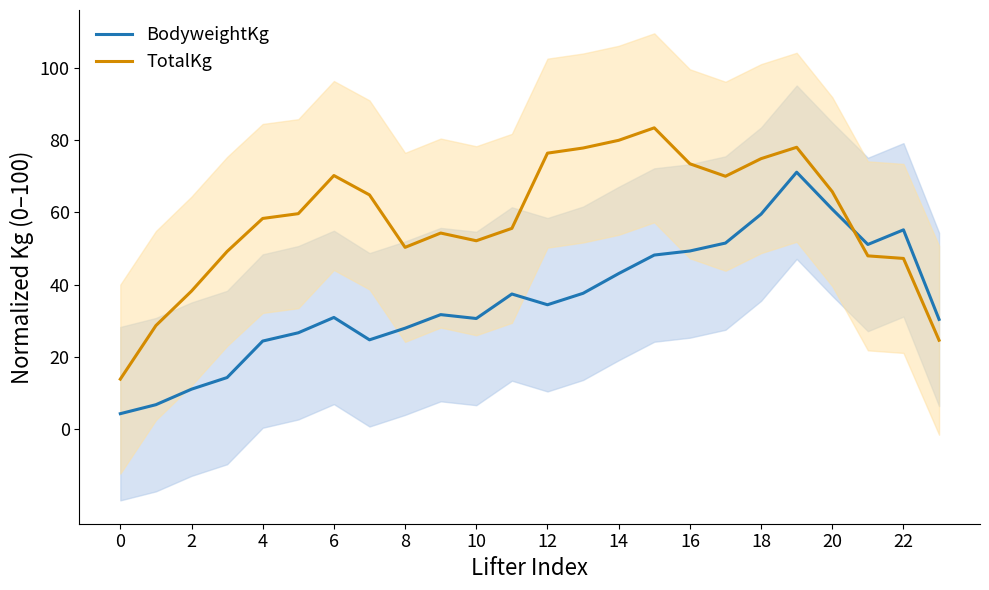

What is the minimum value for BodyweightKg?

4.2